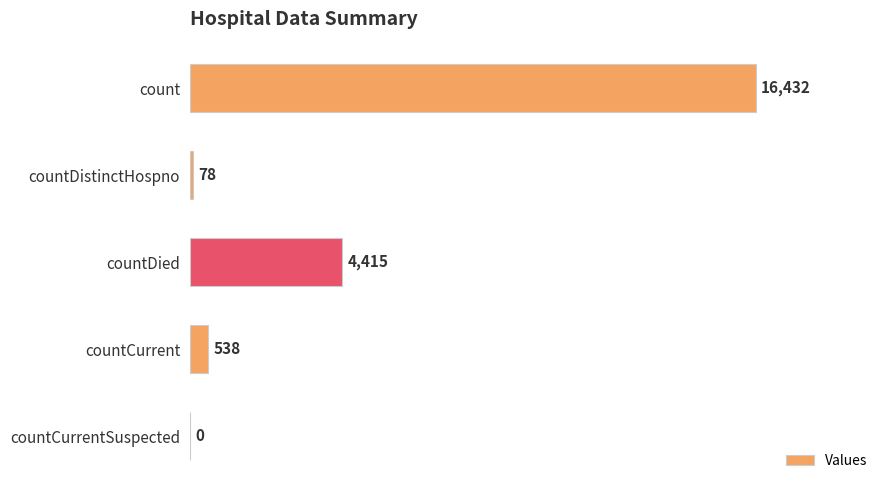

How many categories are shown in the chart?

5